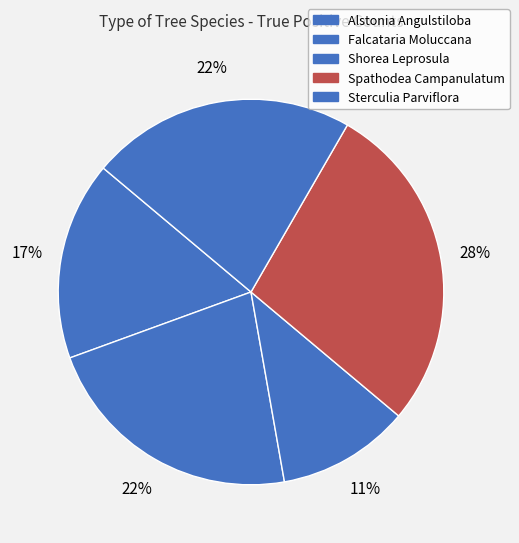

Rank the categories by value from lowest to highest.

Shorea Leprosula, Alstonia Angulstiloba, Falcataria Moluccana, Sterculia Parviflora, Spathodea Campanulatum